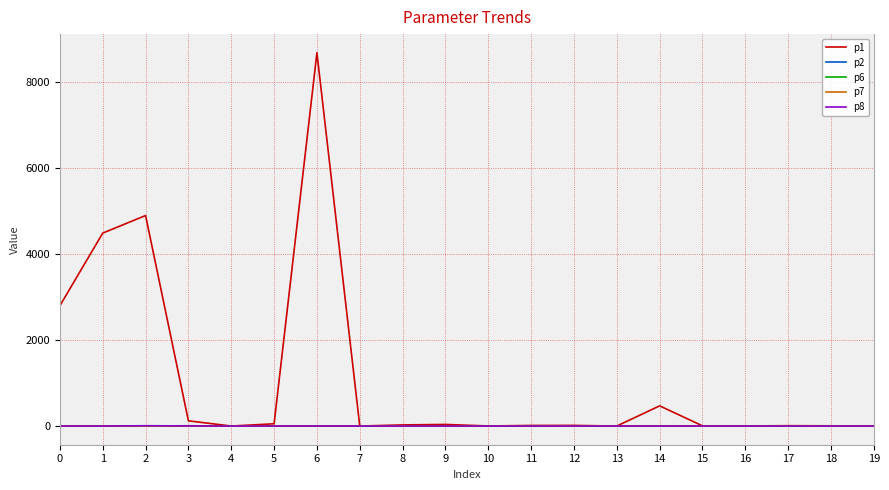

Which series has the largest range (max minus min)?

p1